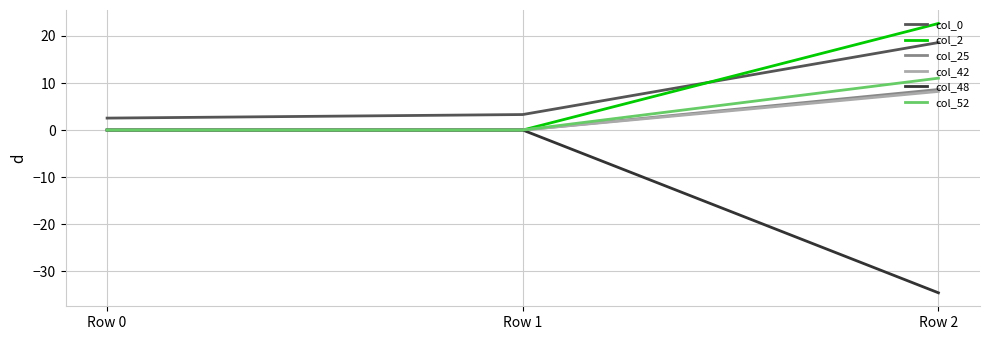

At which category is the sum across all series the highest?

Row 2